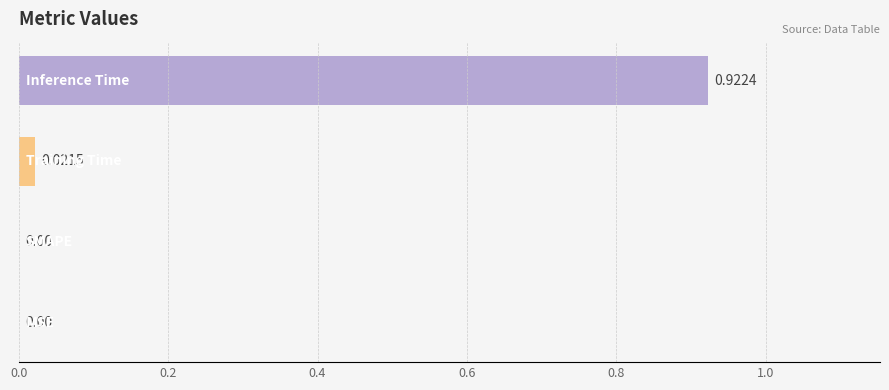

How many data points are above 0?

2